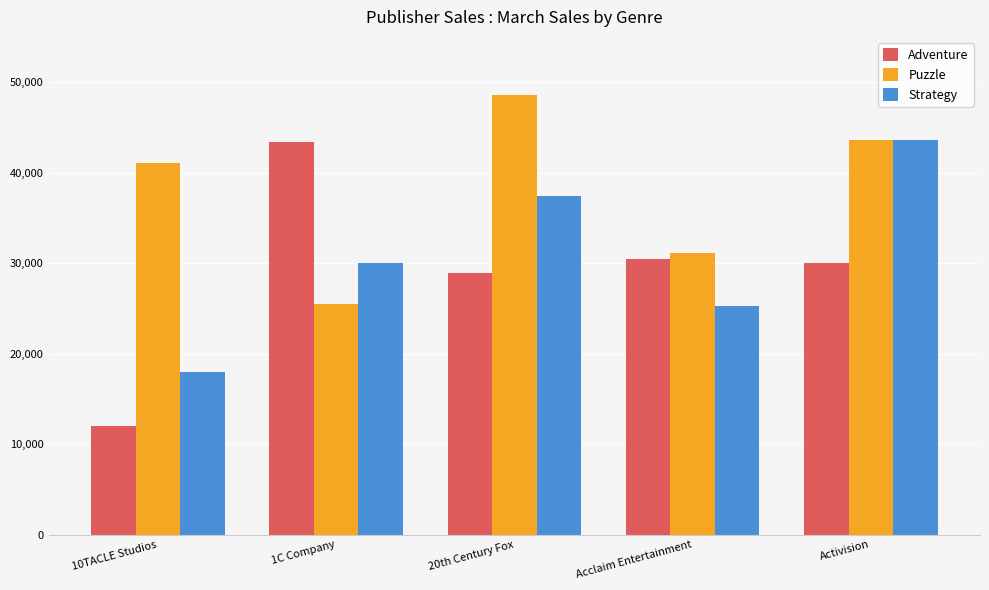

What is the value of the Adventure bar at the 2nd from the left?

43385